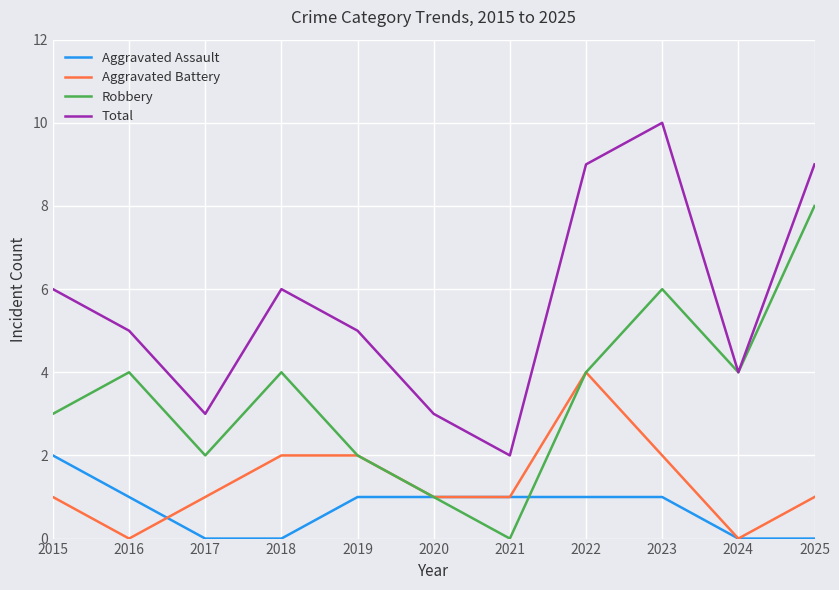

Is the value of Total at 2025 greater than the value of Aggravated Battery at 2017?

Yes